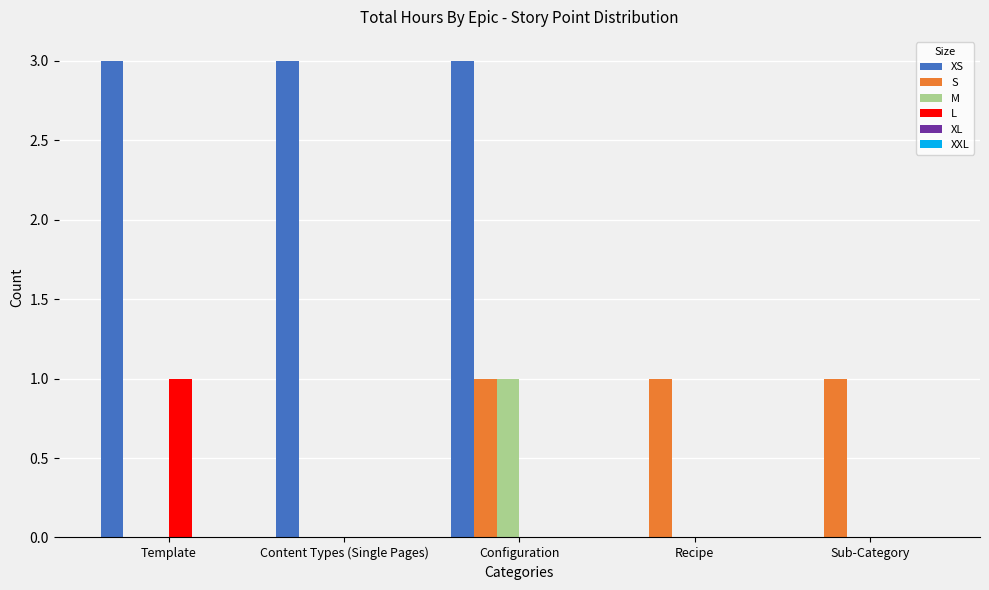

Reading left to right, what are all the values shown in this chart?

XS: Template=3	Content Types (Single Pages)=3	Configuration=3	Recipe=0	Sub-Category=0
S: Template=0	Content Types (Single Pages)=0	Configuration=1	Recipe=1	Sub-Category=1
M: Template=0	Content Types (Single Pages)=0	Configuration=1	Recipe=0	Sub-Category=0
L: Template=1	Content Types (Single Pages)=0	Configuration=0	Recipe=0	Sub-Category=0